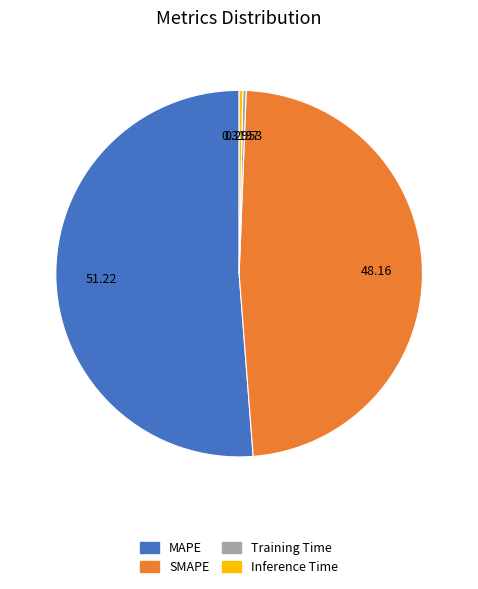

Does Inference Time account for over 50% of the chart?

No